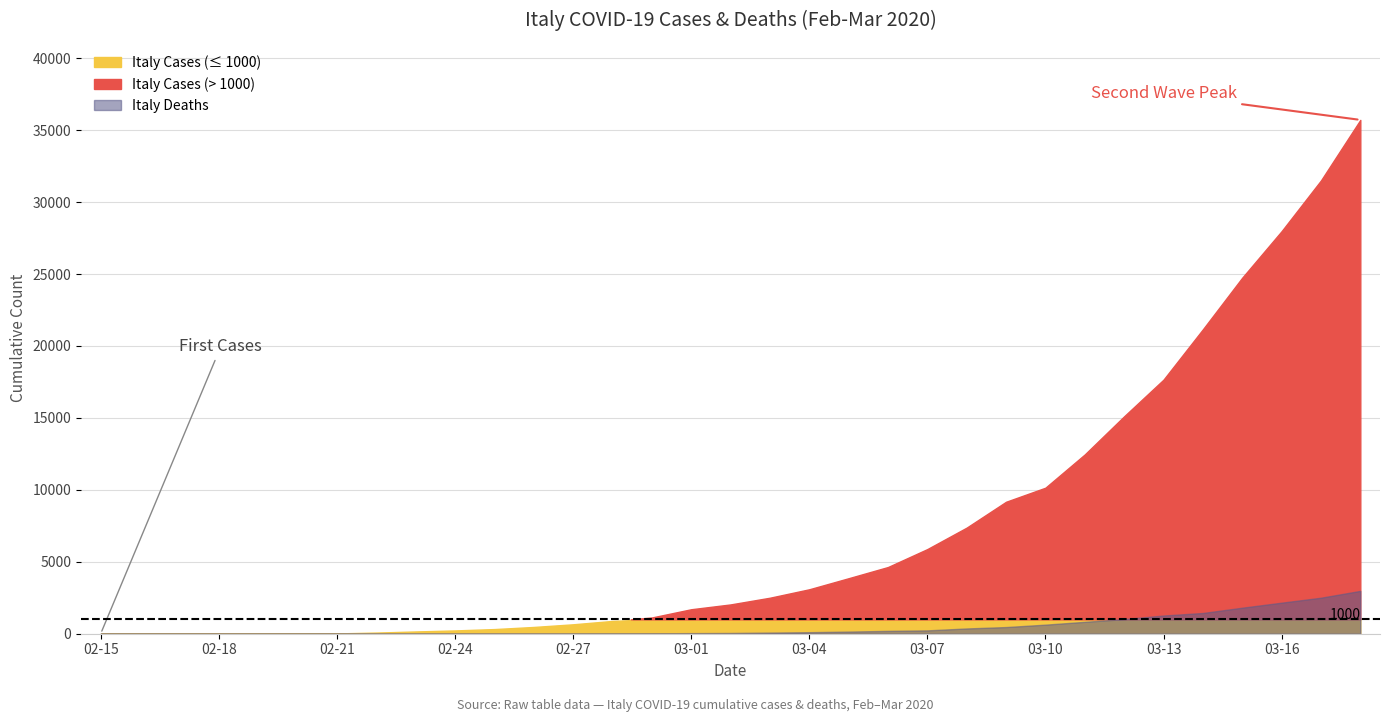

How many lines are shown in the chart?

2